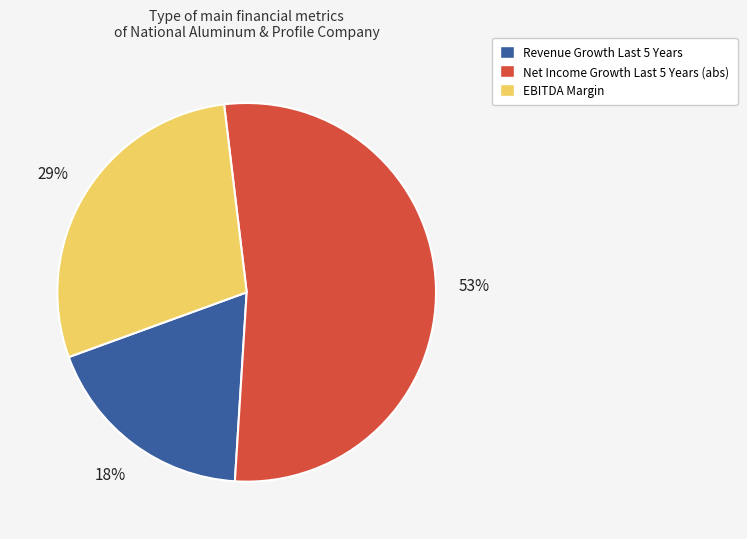

To the nearest percent, what is the average slice percentage?

33%